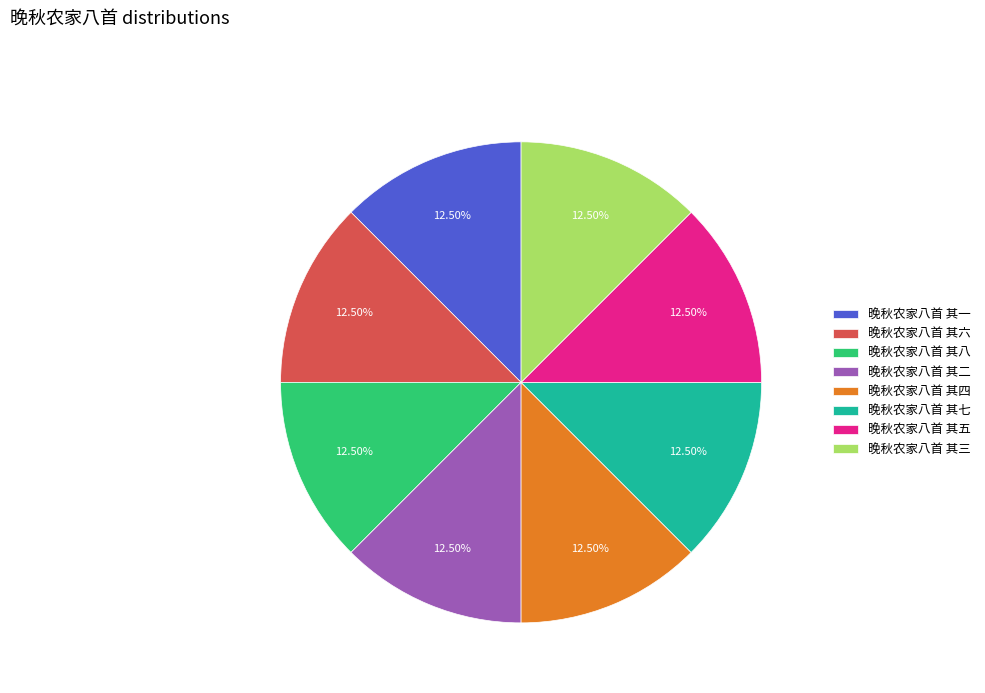

What is the ratio of the value at 晚秋农家八首 其五 to the value at 晚秋农家八首 其三?

1.0